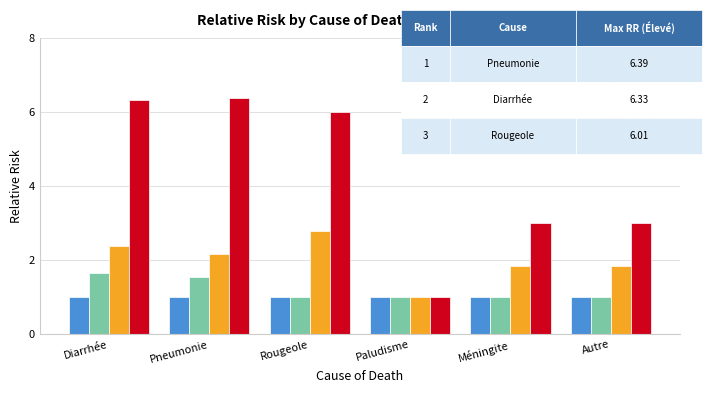

Which series has the largest range (max minus min)?

Élevé